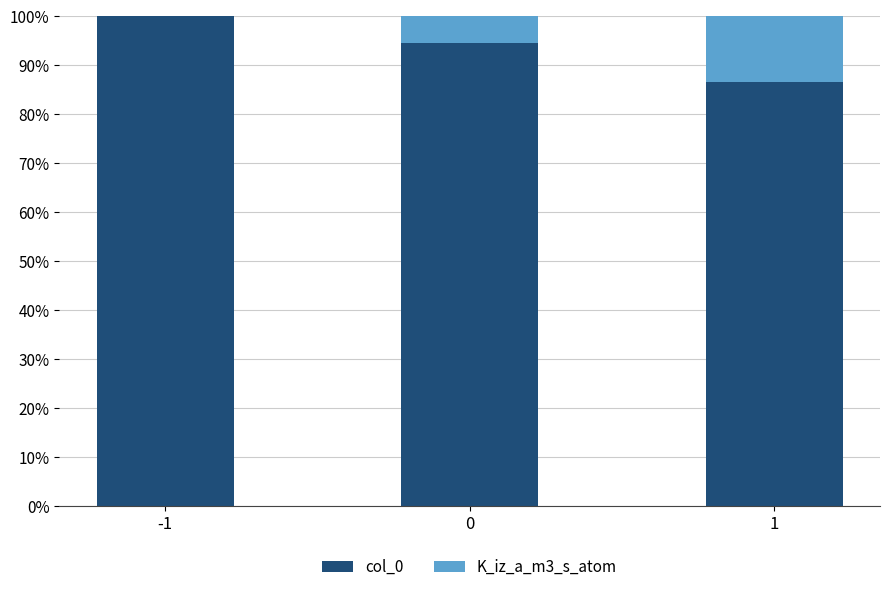

What is the sum of all col_0 values?

281.1